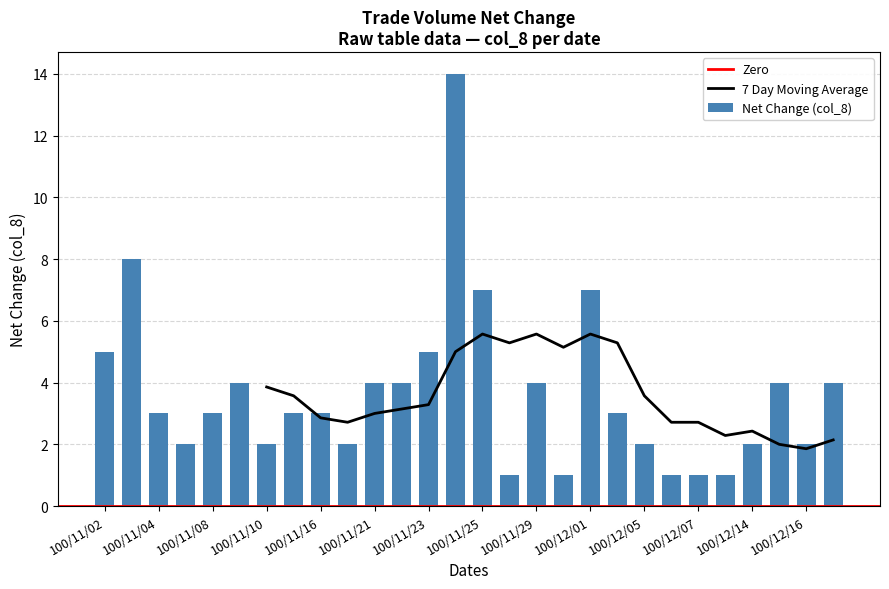

List the labels in order of value, smallest first.

100/11/28, 100/11/30, 100/12/06, 100/12/07, 100/12/09, 100/11/07, 100/11/10, 100/11/18, 100/12/05, 100/12/14, 100/12/16, 100/11/04, 100/11/08, 100/11/11, 100/11/16, 100/12/02, 100/11/09, 100/11/21, 100/11/22, 100/11/29, 100/12/15, 100/12/23, 100/11/02, 100/11/23, 100/11/25, 100/12/01, 100/11/03, 100/11/24